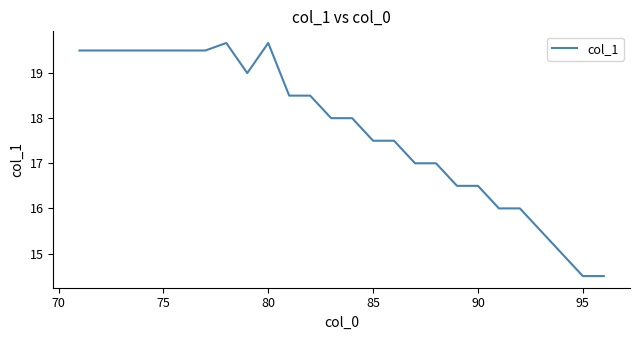

What is the maximum value shown in the chart?

19.7